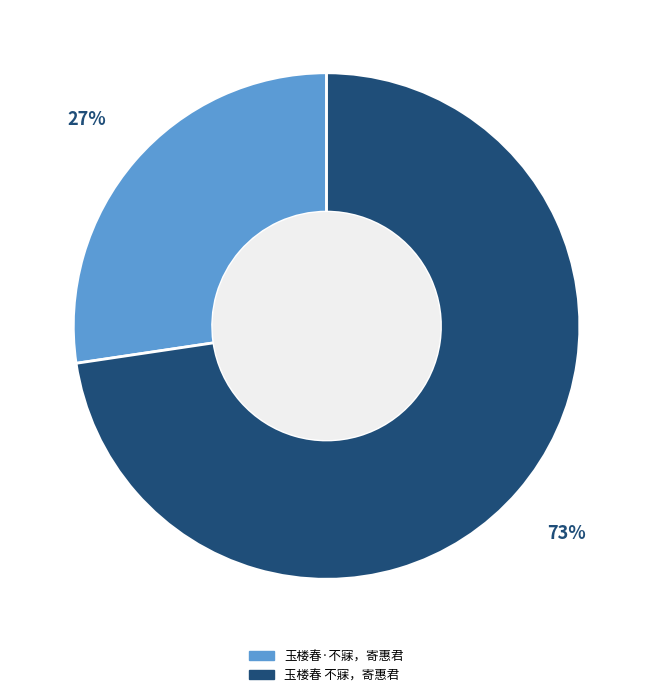

To the nearest percent, what is the combined percentage of 玉楼春 不寐，寄惠君 and 玉楼春·不寐，寄惠君?

100%